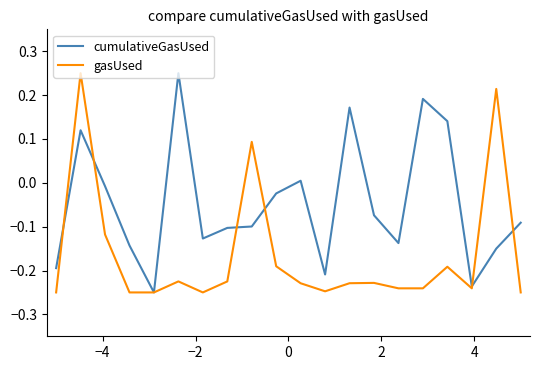

True or false: cumulativeGasUsed and gasUsed cross at least once.

True